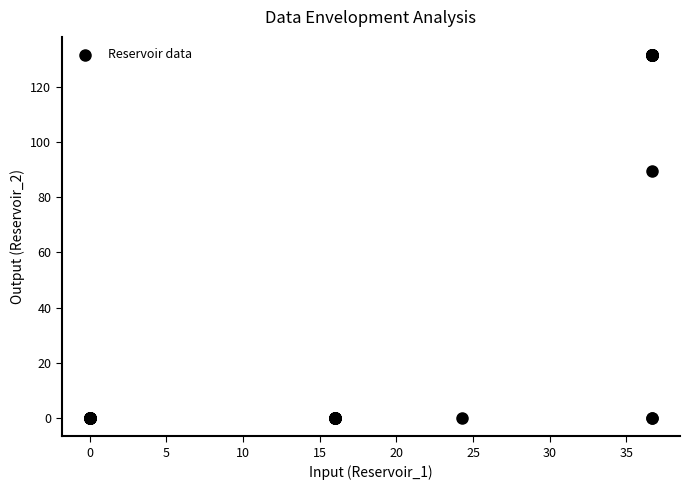

What Y value in the scatter plot is closest to 65?

89.6